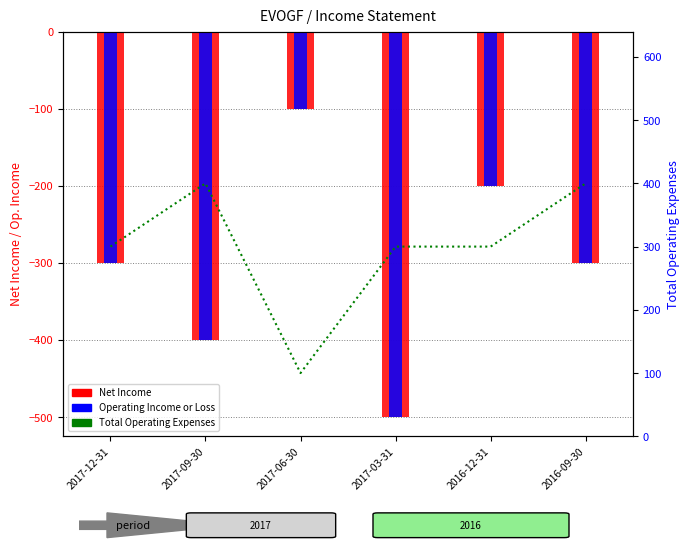

How many groups of bars are there?

6